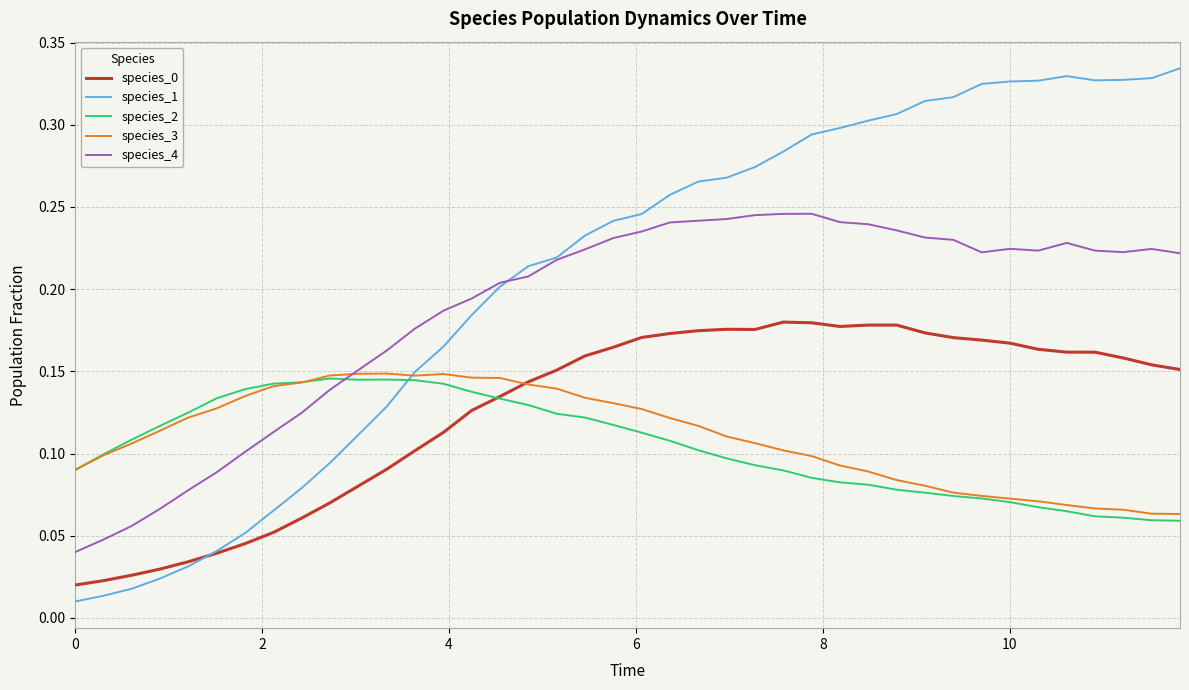

Which series has the largest total across all categories?

species_1